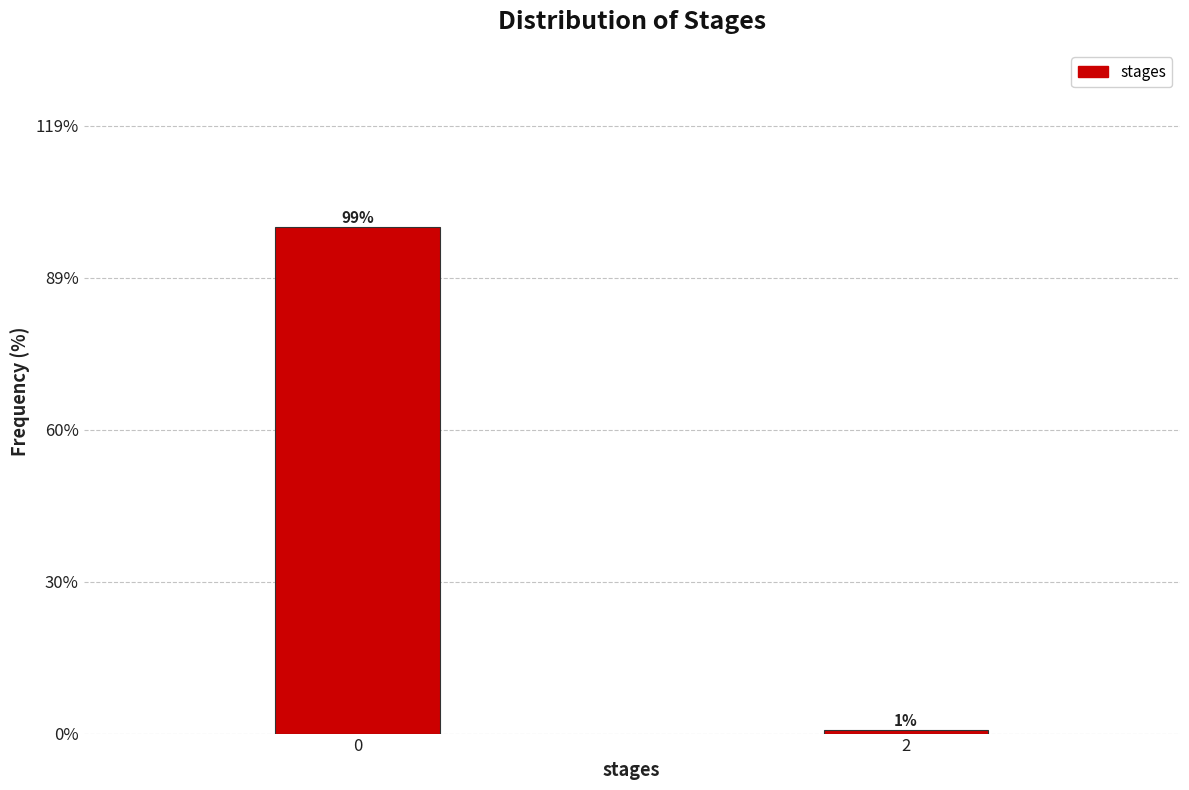

What is the sum of all values?

100.0